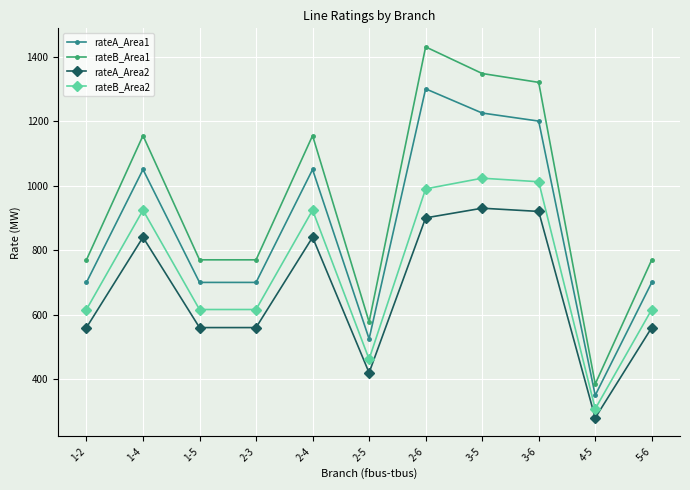

Reading left to right, extract all data points from this chart.

rateA_Area1: 1-2=700.0	1-4=1050.0	1-5=700.0	2-3=700.0	2-4=1050.0	2-5=525.0	2-6=1300.0	3-5=1225.0	3-6=1200.0	4-5=350.0	5-6=700.0
rateB_Area1: 1-2=770.0	1-4=1155.0	1-5=770.0	2-3=770.0	2-4=1155.0	2-5=577.5	2-6=1430.0	3-5=1347.5	3-6=1320.0	4-5=385.0	5-6=770.0
rateA_Area2: 1-2=560.0	1-4=840.0	1-5=560.0	2-3=560.0	2-4=840.0	2-5=420.0	2-6=900.0	3-5=930.0	3-6=920.0	4-5=280.0	5-6=560.0
rateB_Area2: 1-2=616.0	1-4=924.0	1-5=616.0	2-3=616.0	2-4=924.0	2-5=462.0	2-6=990.0	3-5=1023.0	3-6=1012.0	4-5=308.0	5-6=616.0